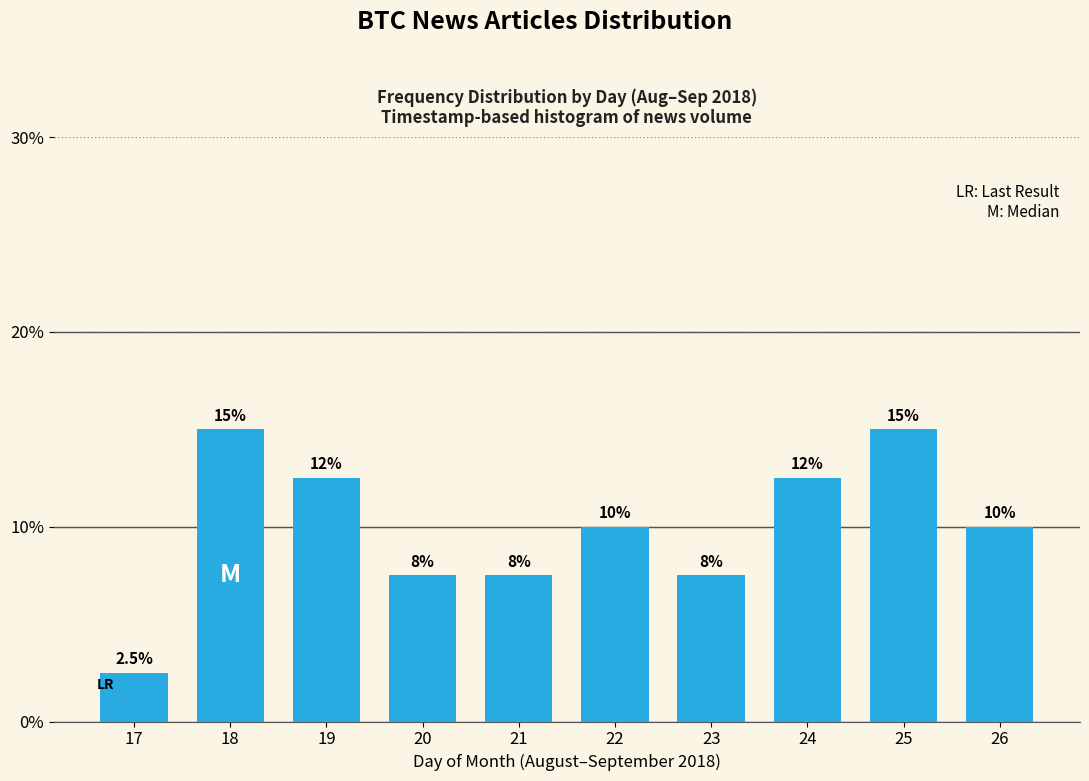

Reading right to left, list all the values displayed in this chart.

26=10.0	25=15.0	24=12.5	23=7.5	22=10.0	21=7.5	20=7.5	19=12.5	18=15.0	17=2.5